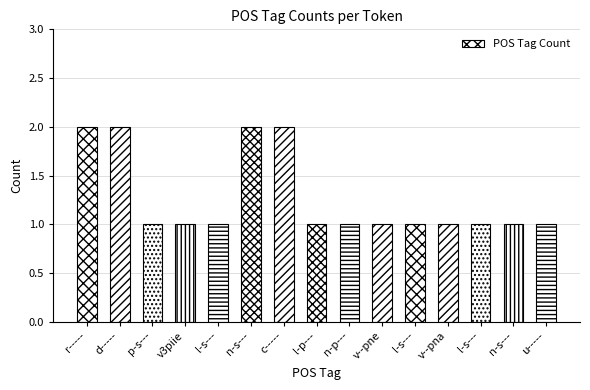

Are the bars horizontal?

No